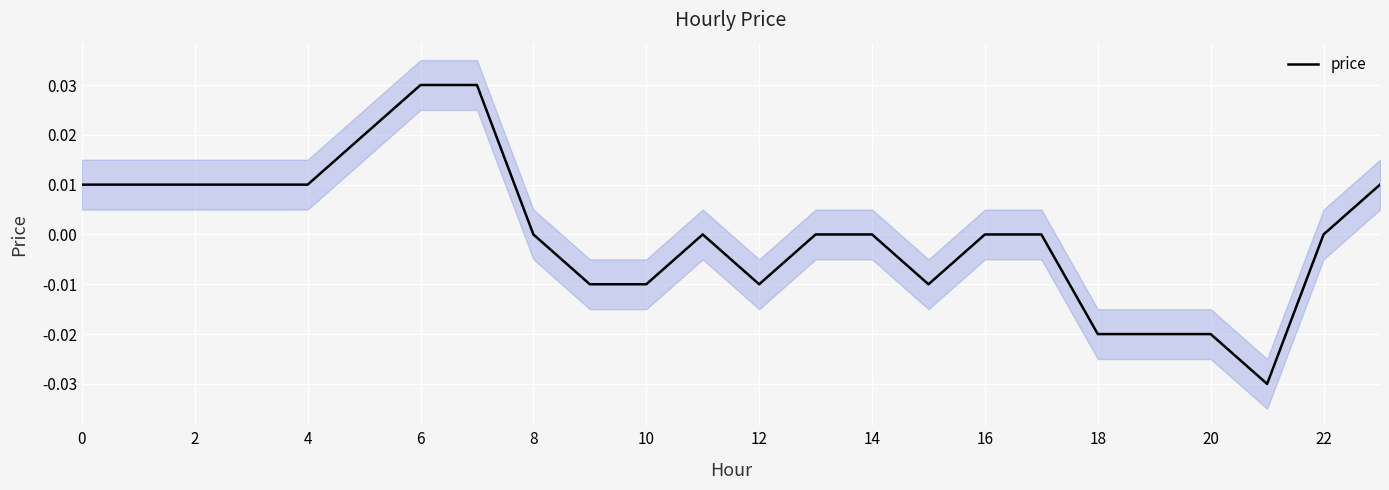

True or false: the data shows -0.0 at 19.

True